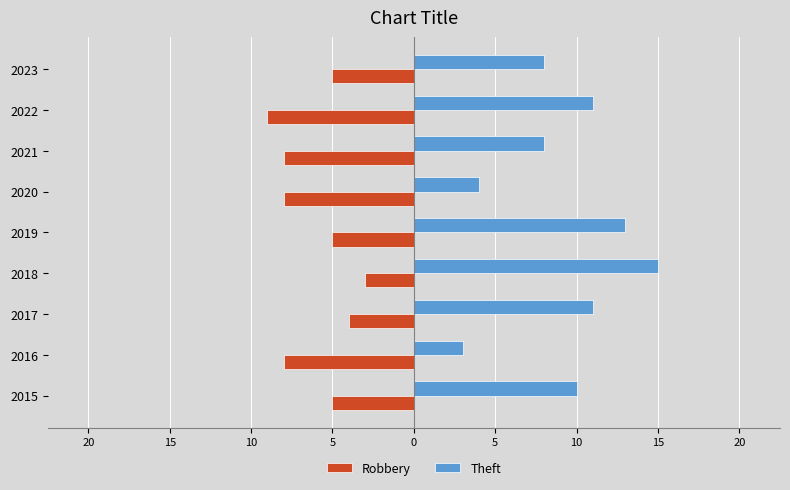

What are all the series names shown in the legend?

Robbery, Theft